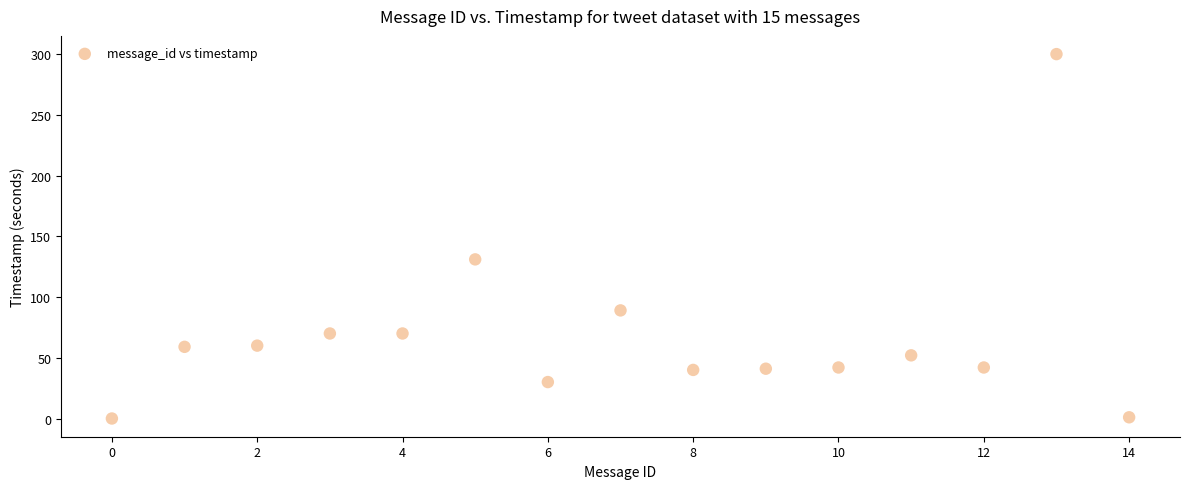

What Y value in the scatter plot is closest to 150?

131